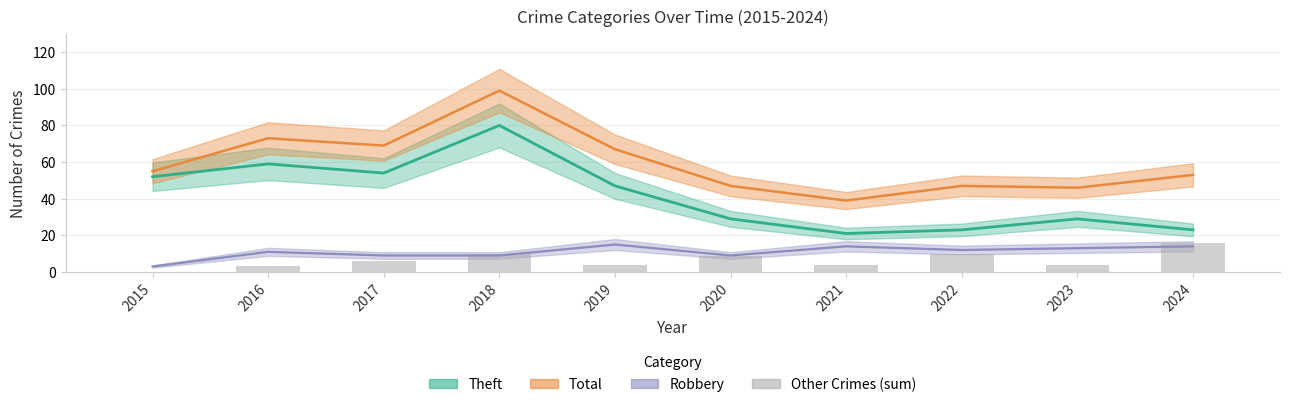

Reading left to right, extract all data points from this chart.

2015=0	2016=3	2017=6	2018=10	2019=4	2020=9	2021=4	2022=10	2023=4	2024=16